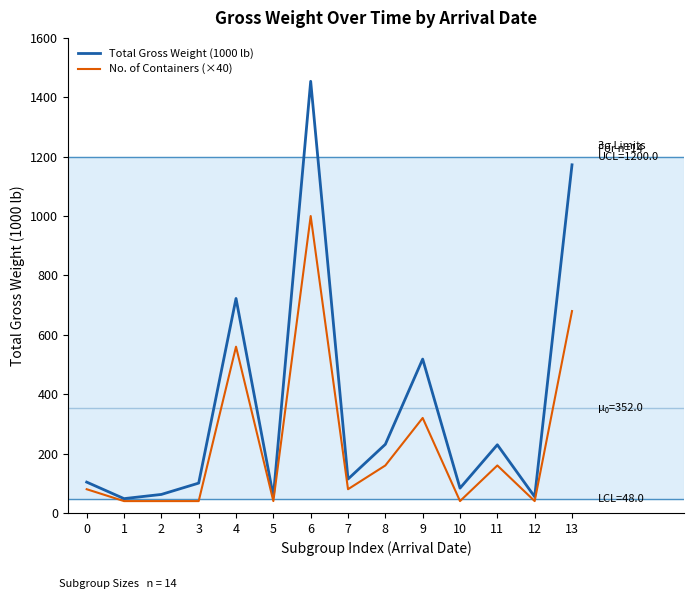

What is the minimum value shown in the chart?

40.0